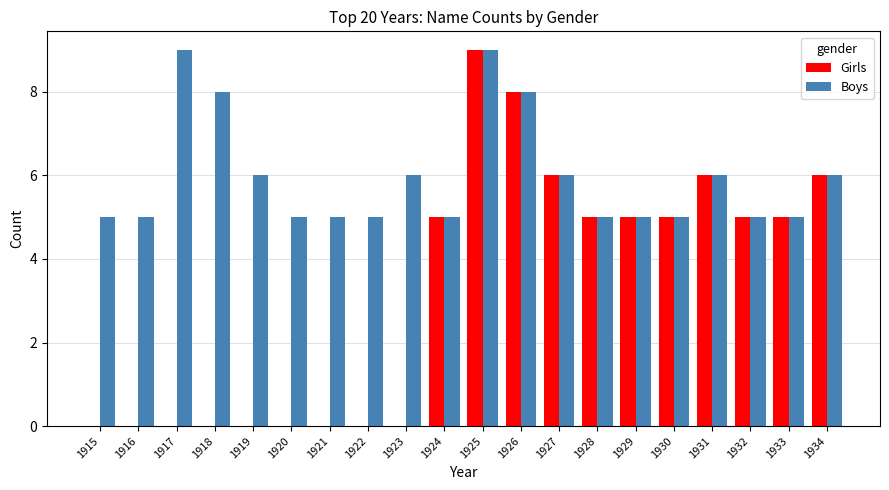

Is it true that Boys equals 6 at 1934?

True